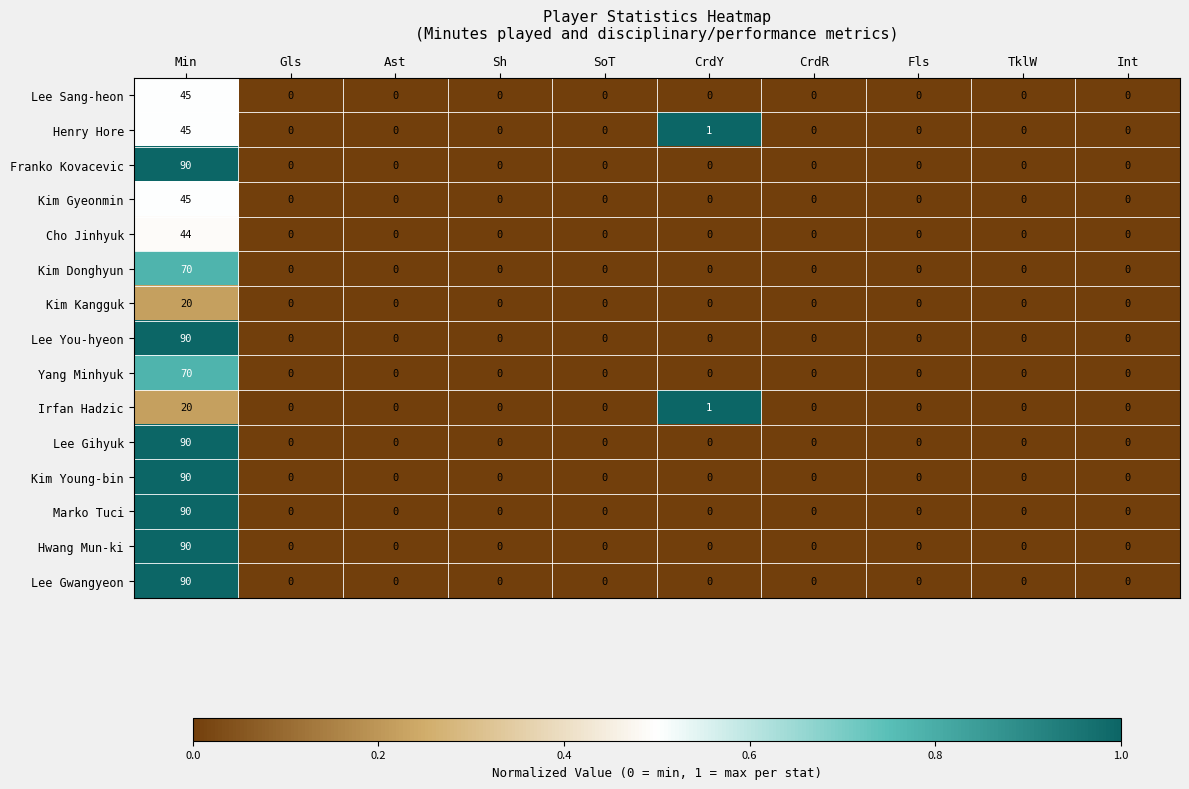

At which category is the sum across all series the highest?

Min